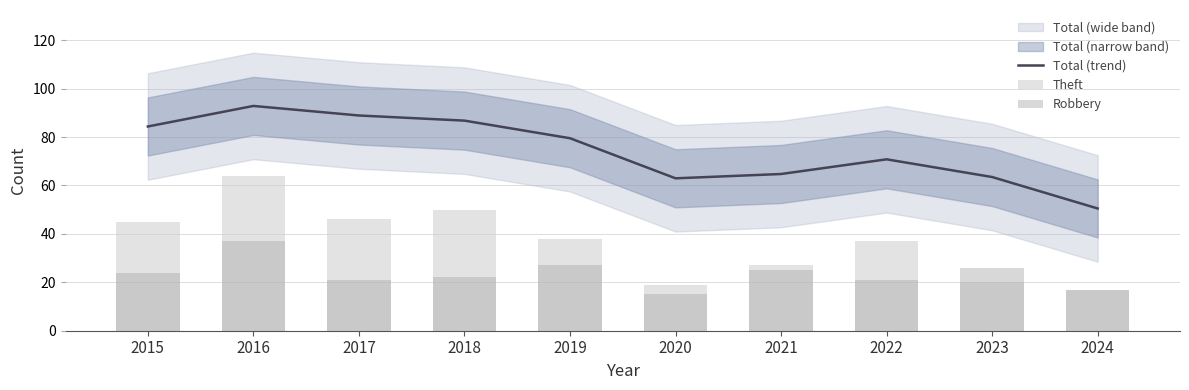

Is it true that Total (trend) equals 104.0 at 2020?

False